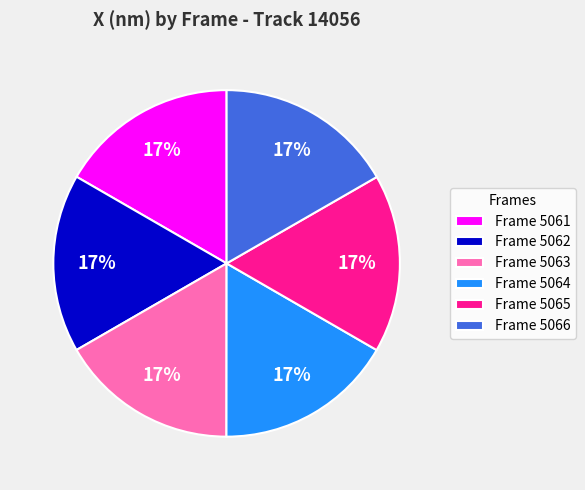

To the nearest percent, what portion does Frame 5061 represent?

17%